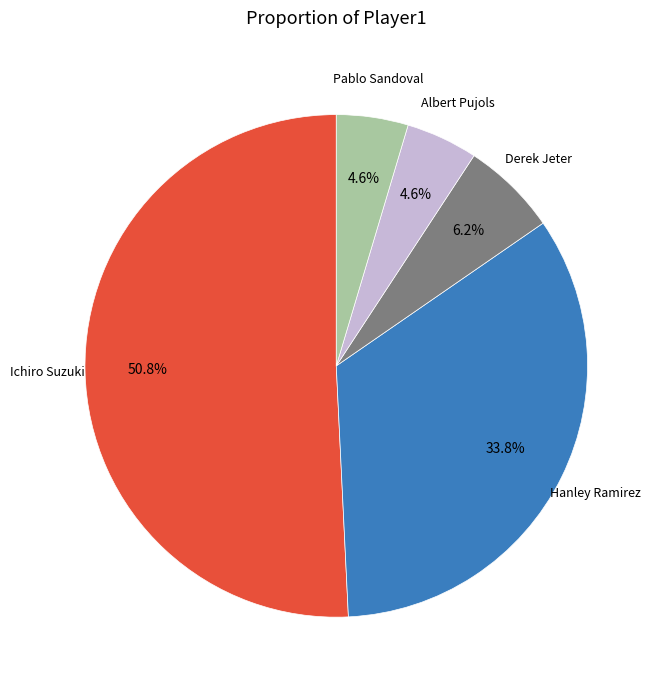

Approximately how many times larger is the value at Hanley Ramirez compared to Pablo Sandoval?

7.3